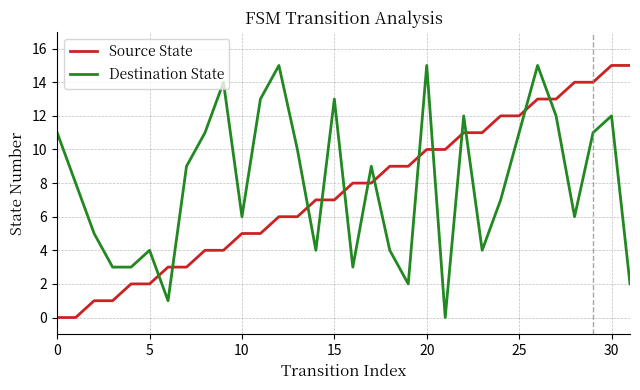

What are all the series names shown in the legend?

Source State, Destination State